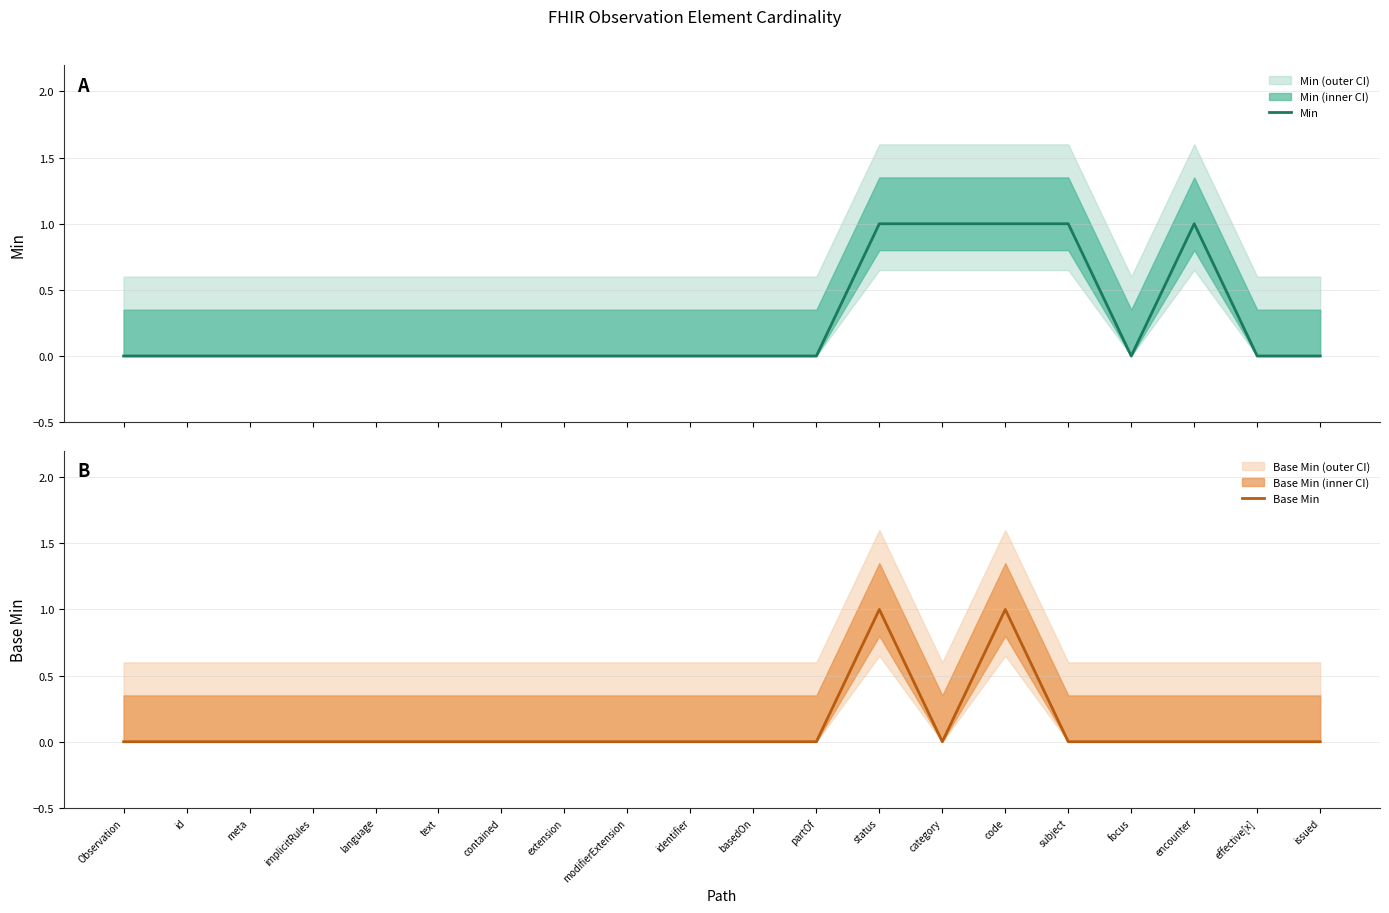

Between identifier and issued, which series saw the biggest shift?

Min